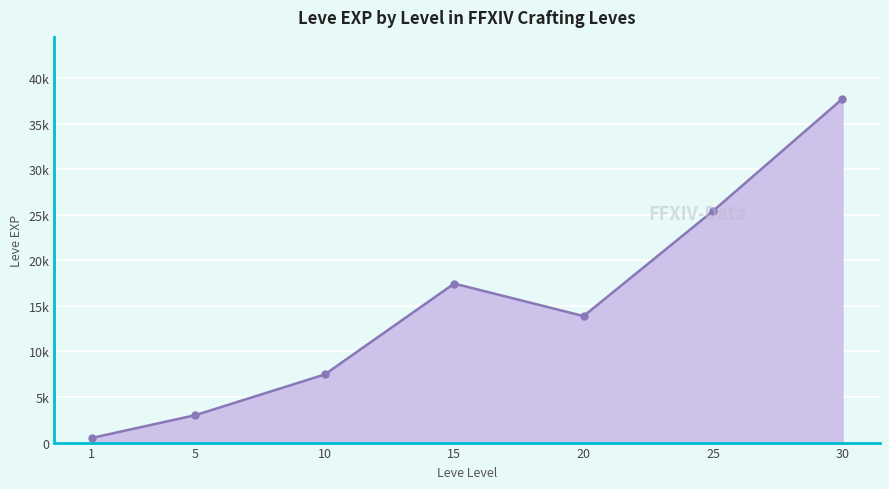

Rank the categories by value from lowest to highest.

1, 5, 10, 20, 15, 25, 30